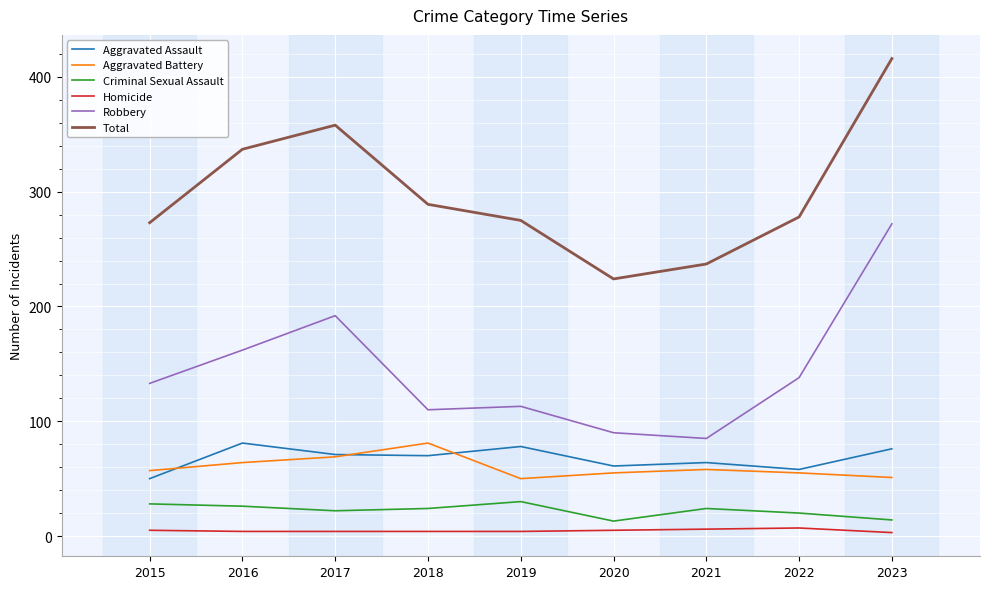

Rank the series at 2023 from highest to lowest value.

Total, Robbery, Aggravated Assault, Aggravated Battery, Criminal Sexual Assault, Homicide